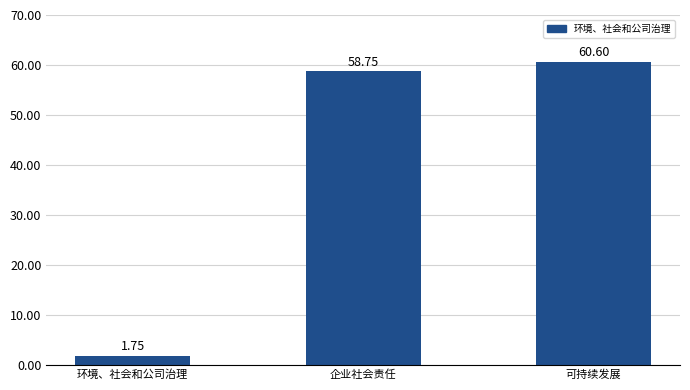

Count the number of categories in the chart.

3